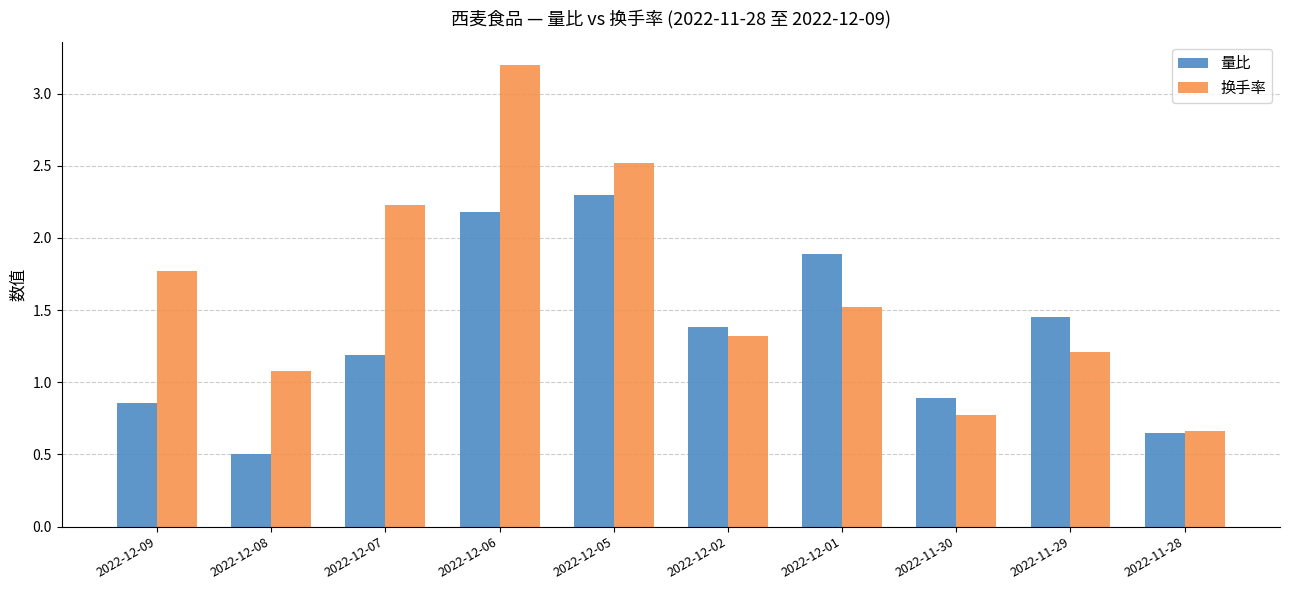

At which label is 换手率 closest to 1?

2022-12-08